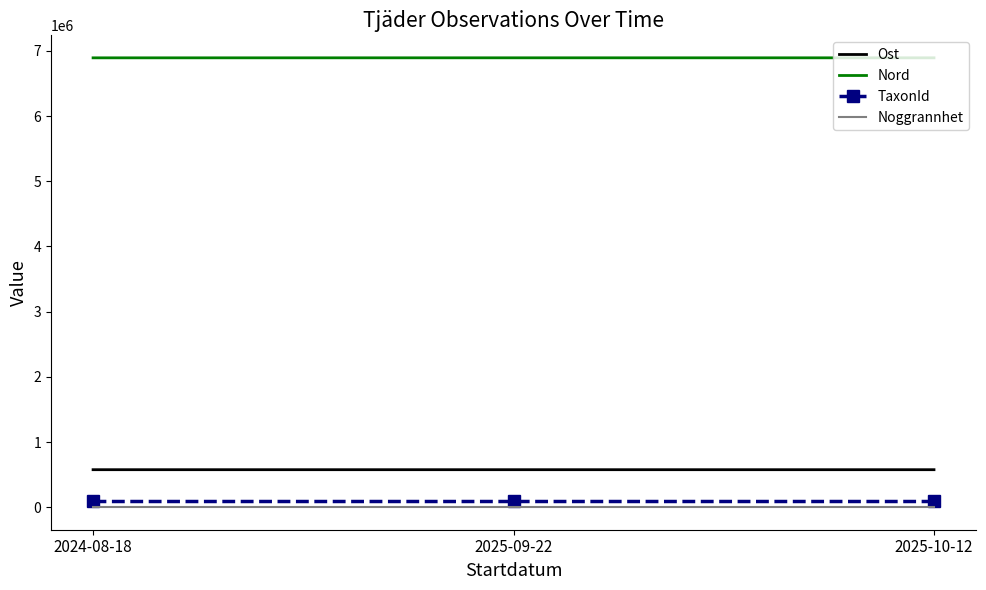

What is the approximate value of Ost at 2024-08-18, to the nearest 50?

576100